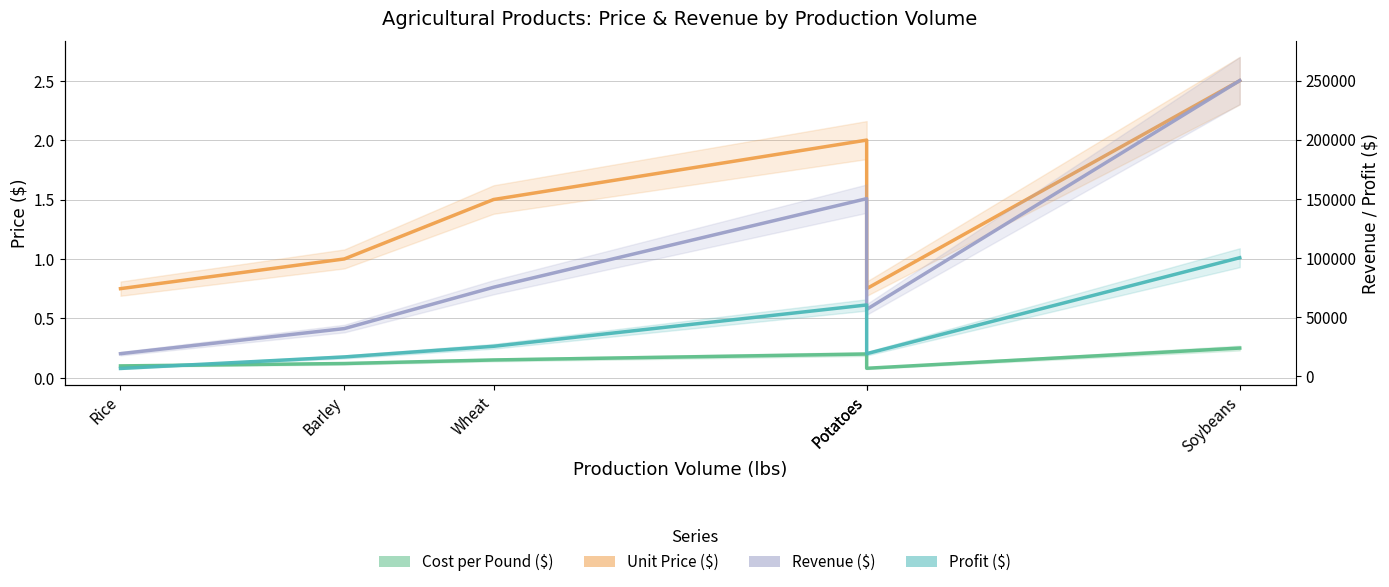

How many categories are shown in the chart?

6